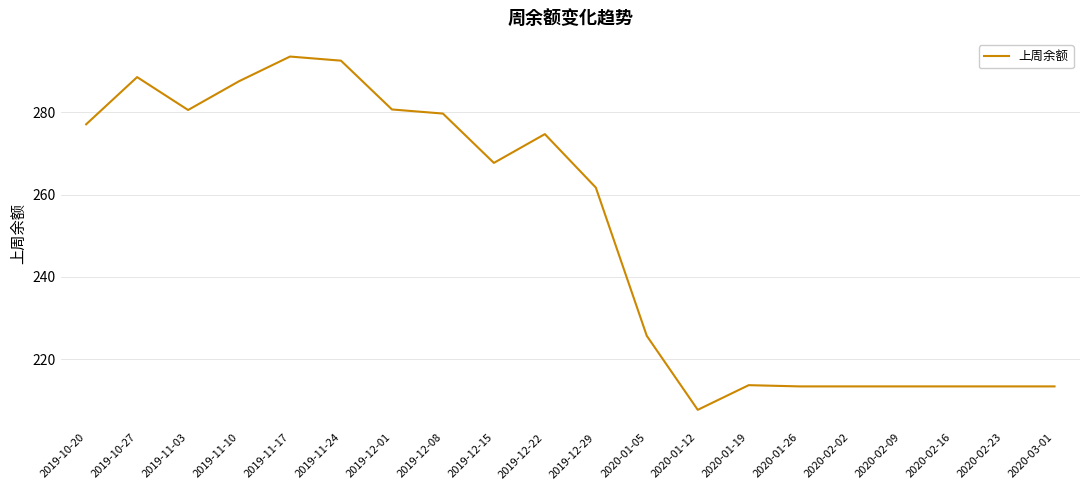

What is the greatest value displayed?

293.6